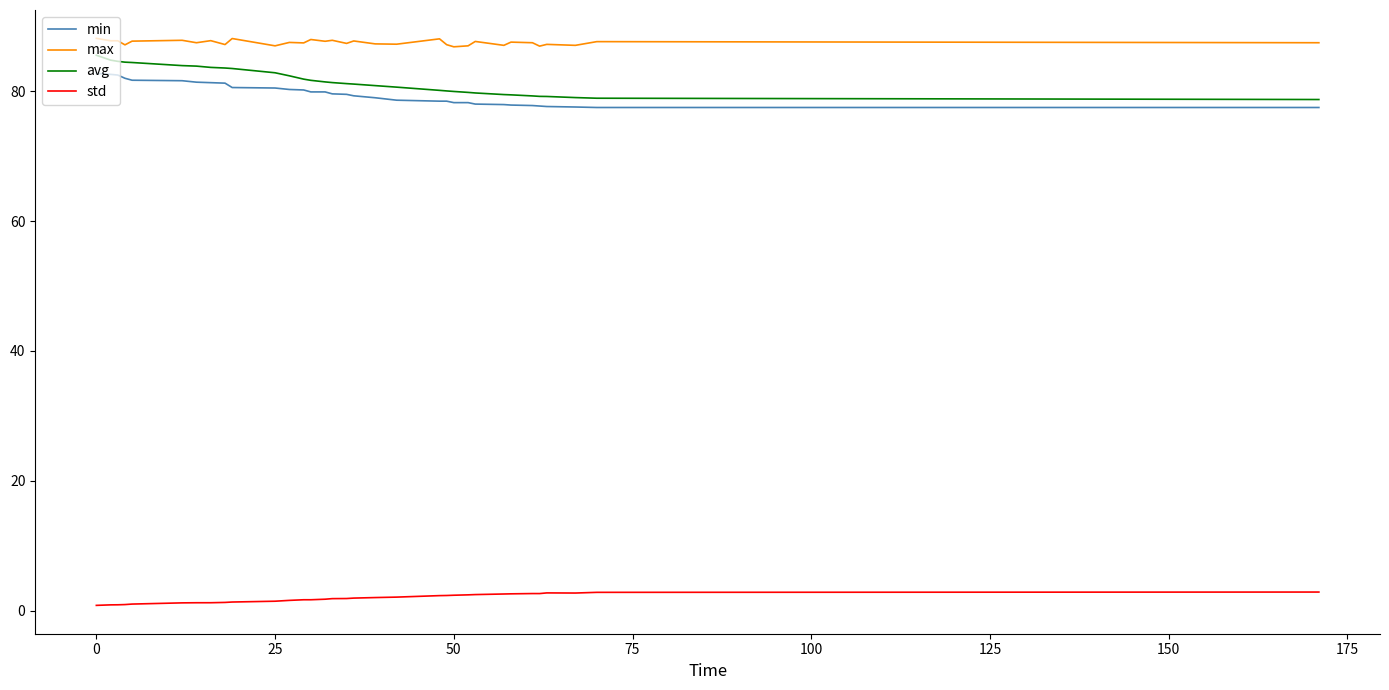

What is the highest value of the min series?

82.7